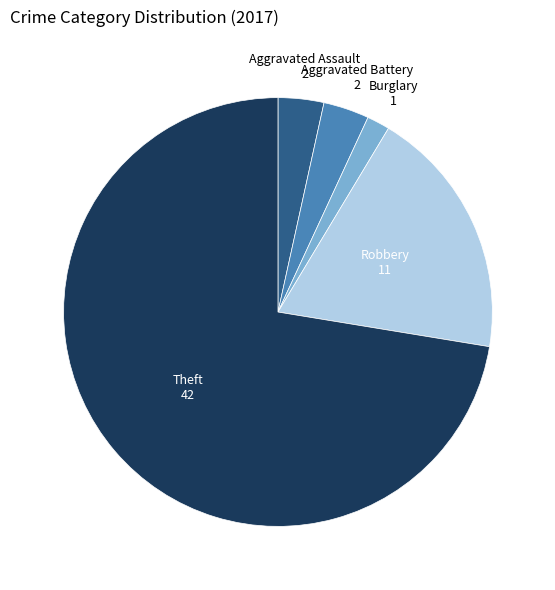

Does any single category account for the majority?

Yes